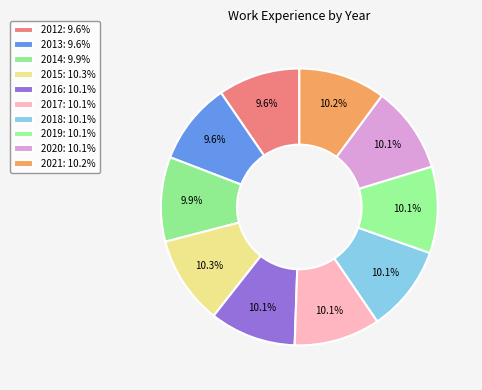

Is it true that 2017 is 1% of the pie?

False